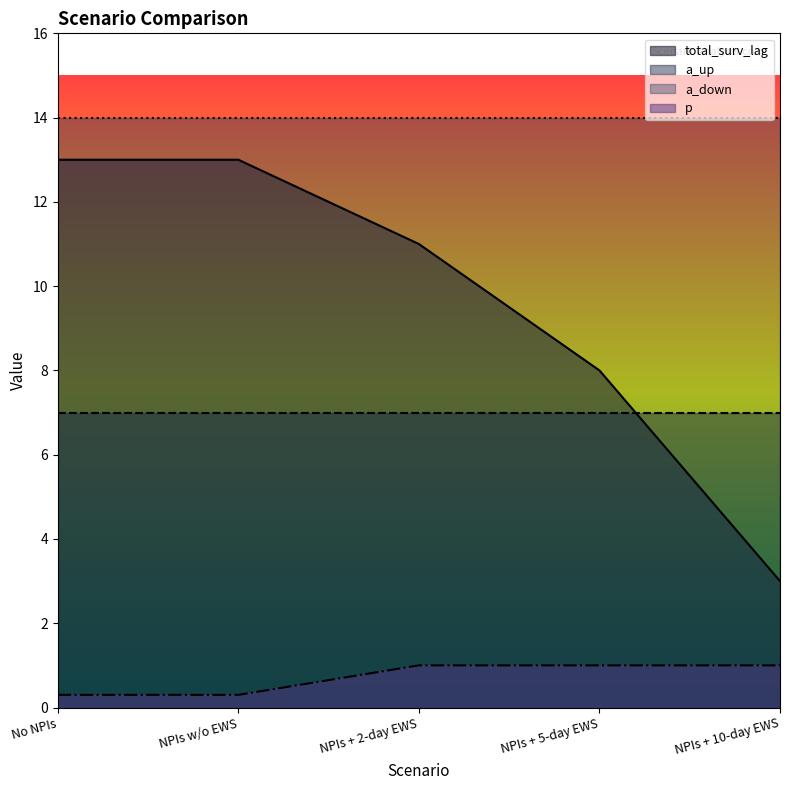

How many lines are shown in the chart?

4